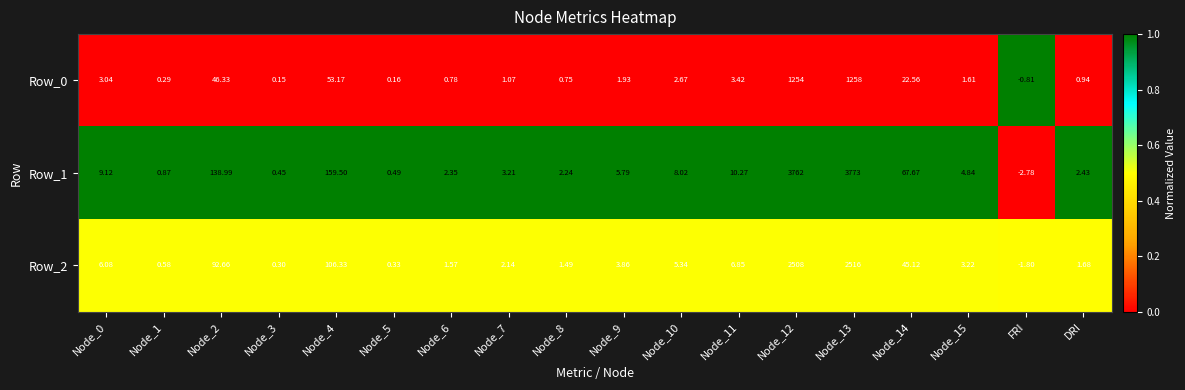

What is the total value across all series at Node_7?

6.4